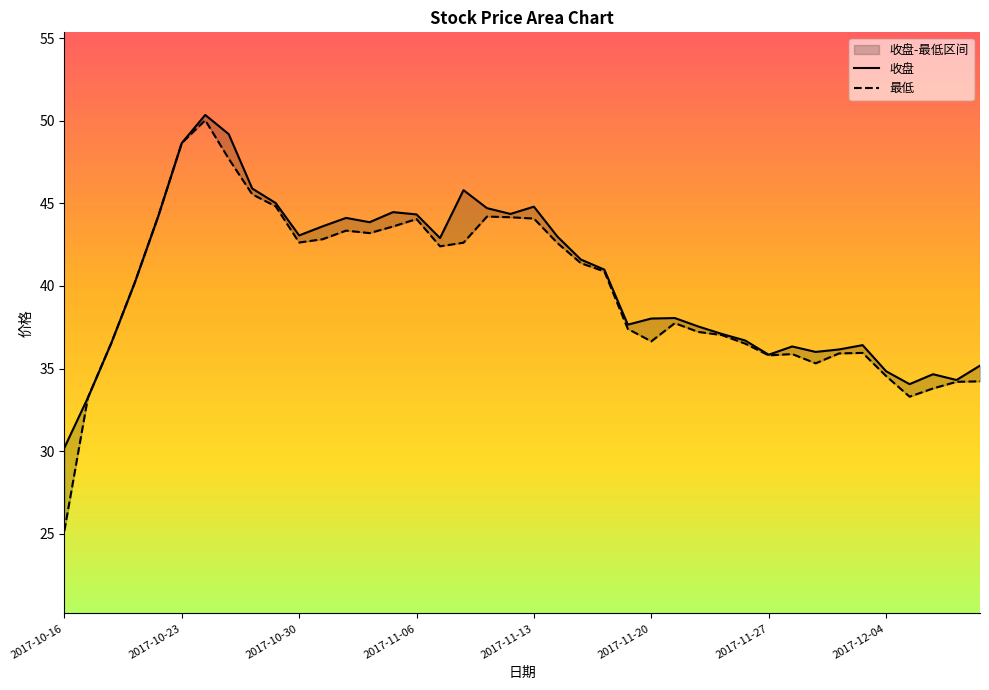

How many lines are shown in the chart?

2